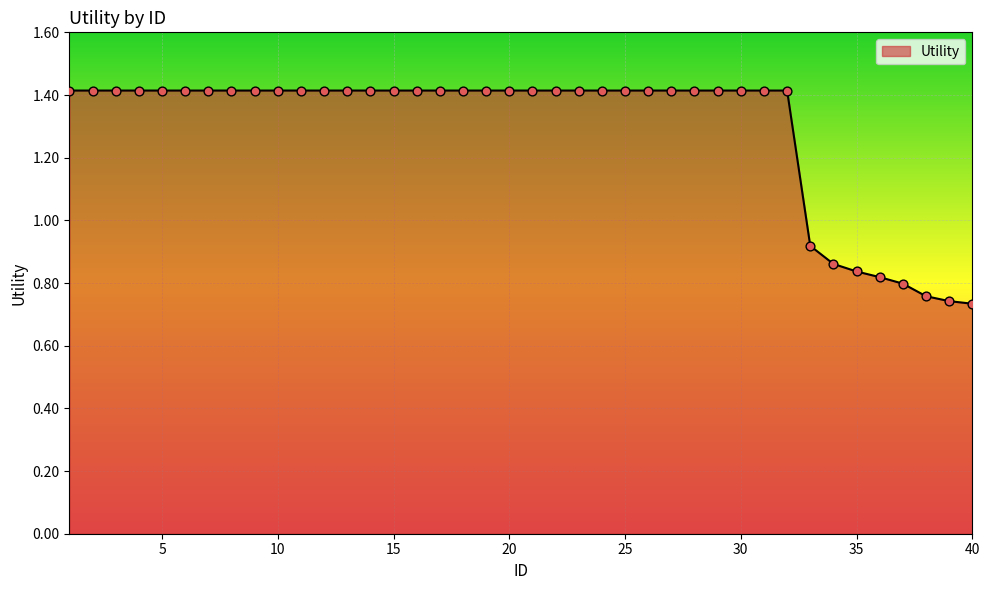

What is the maximum value shown in the chart?

1.4